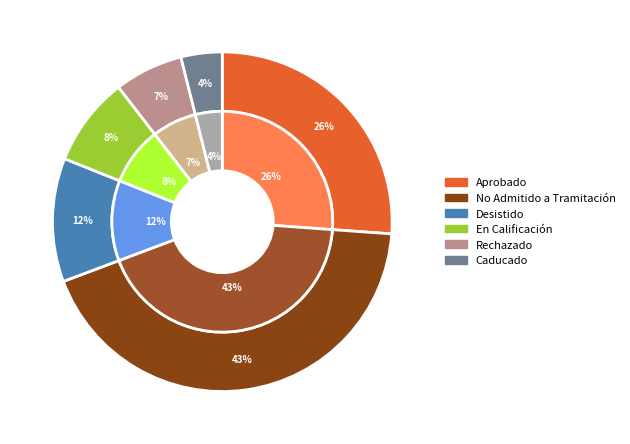

Count the number of slices in the pie.

6